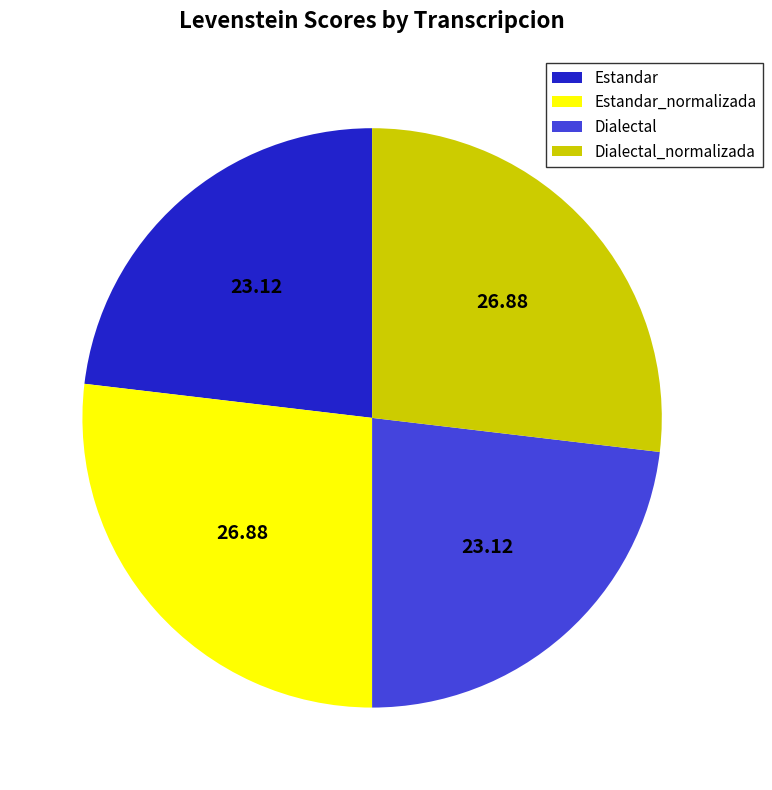

Approximately how many times larger is the value at Estandar compared to Dialectal_normalizada?

0.9